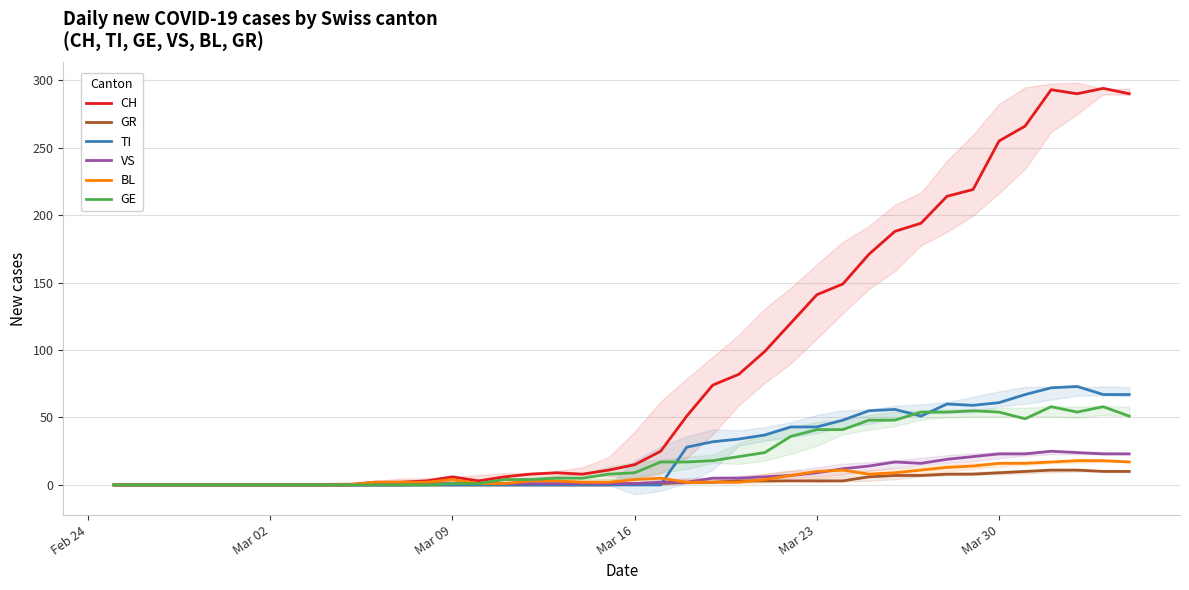

Count the number of data series in this chart.

6